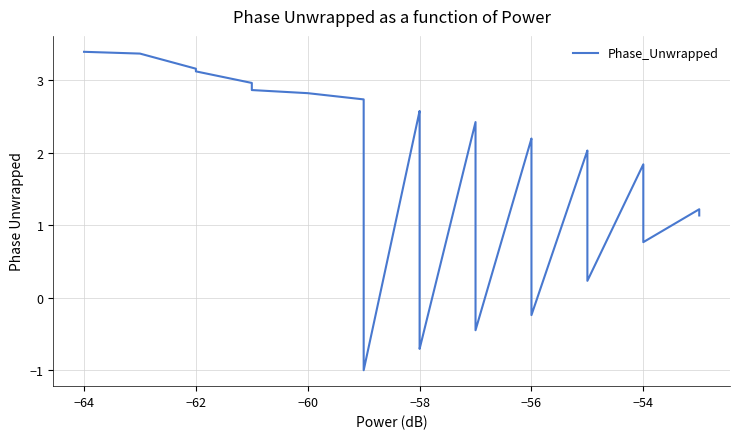

Is it true that the value at −56 is 1.3?

False